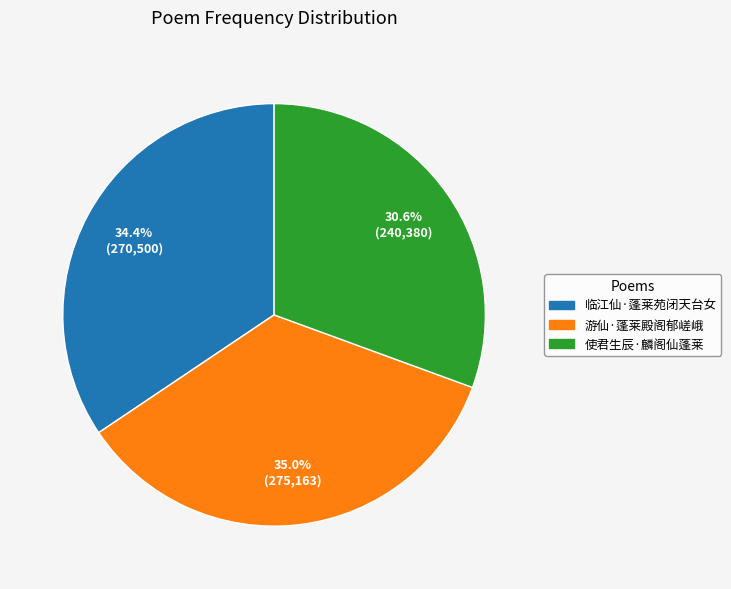

The 临江仙·蓬莱苑闭天台女 slice represents 42% of the pie. True or false?

False